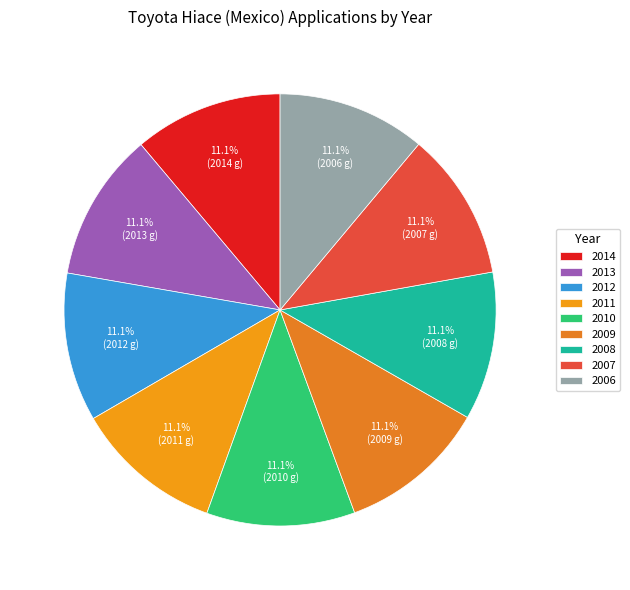

Is there a majority slice in this chart?

No